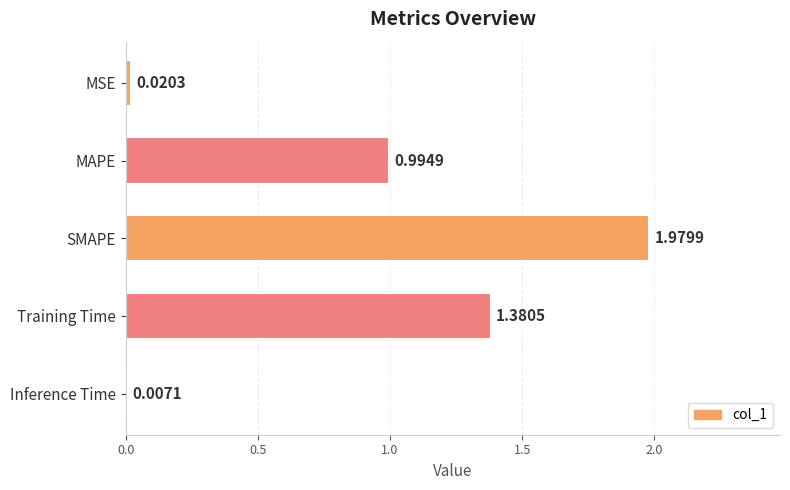

Which category has the highest value across all series?

SMAPE